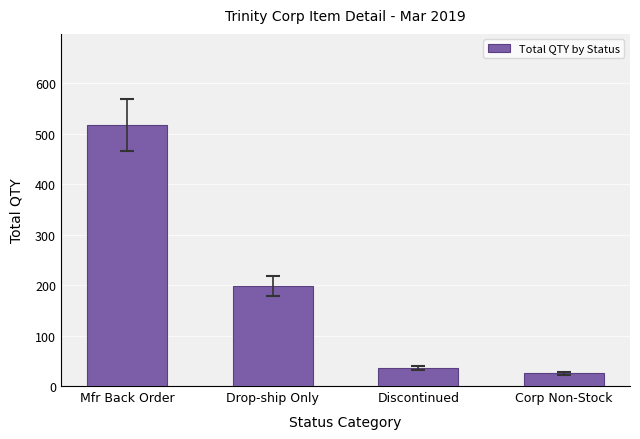

Reading left to right, list all the values displayed in this chart.

517	199	36	25